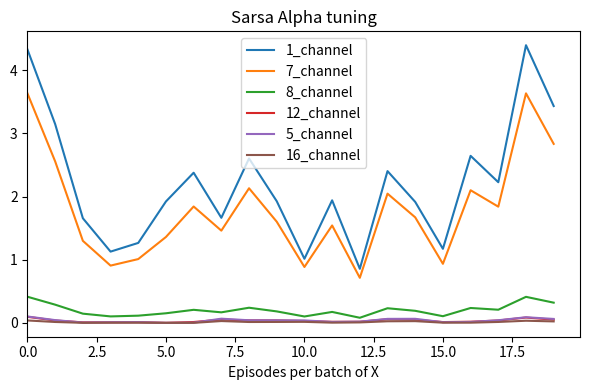

Which series has the largest range (max minus min)?

1_channel